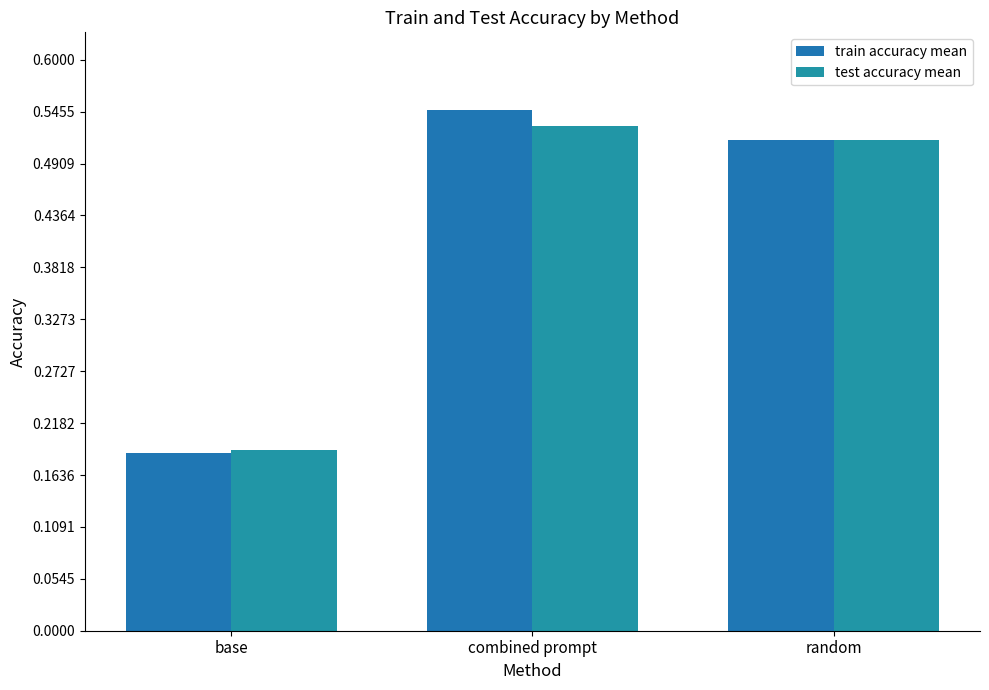

What is the sum of all train accuracy mean values?

1.2